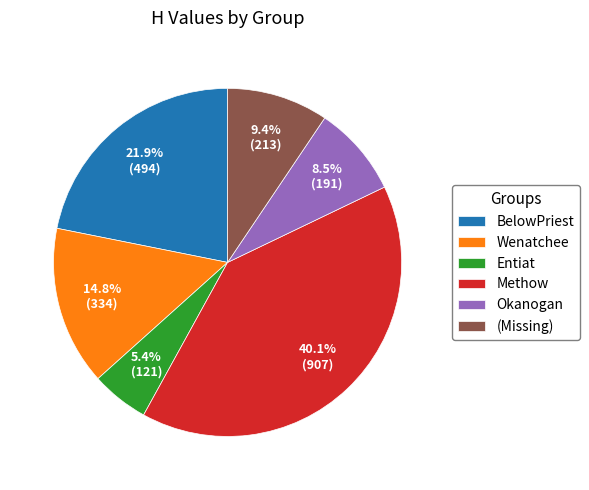

What is the smallest slice in the pie chart?

Entiat